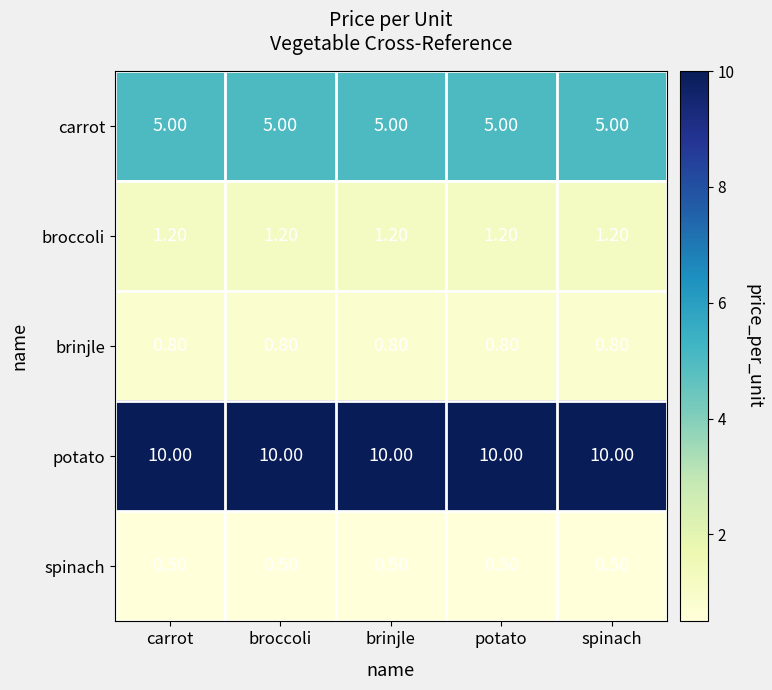

What is the average value of the potato series?

10.0